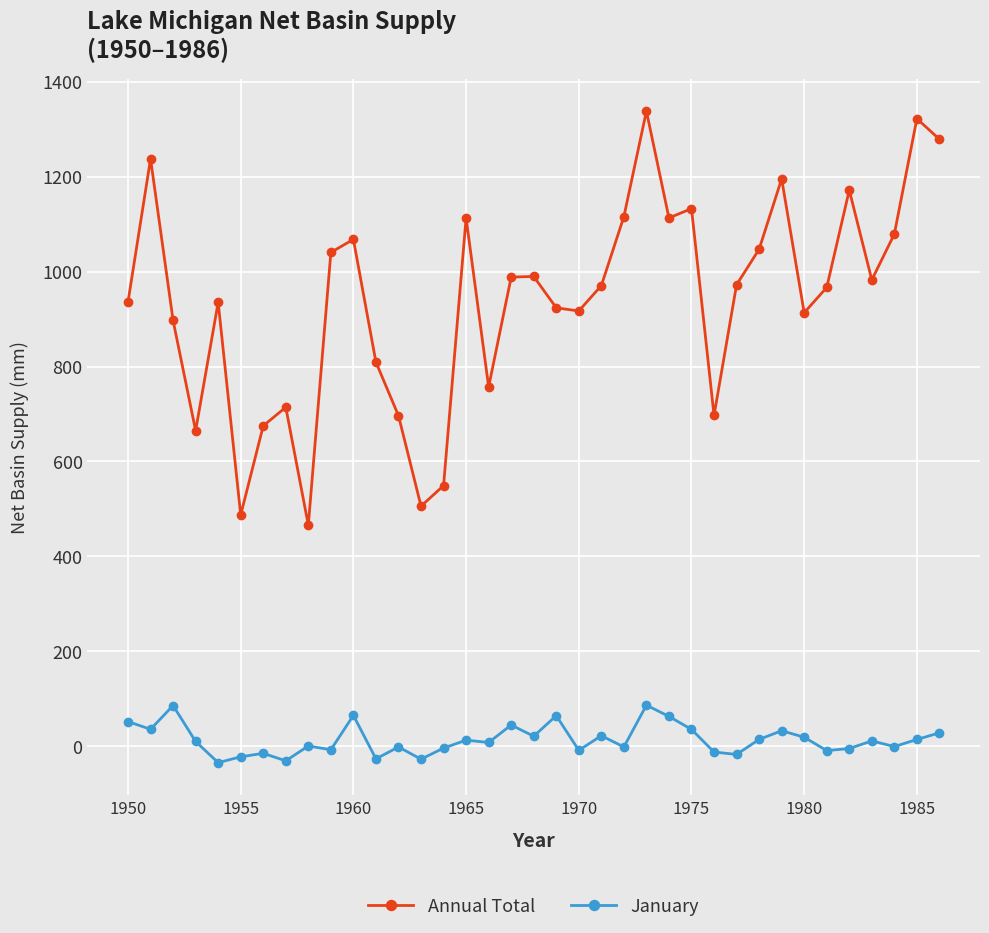

True or false: Annual Total and January cross at least once.

False